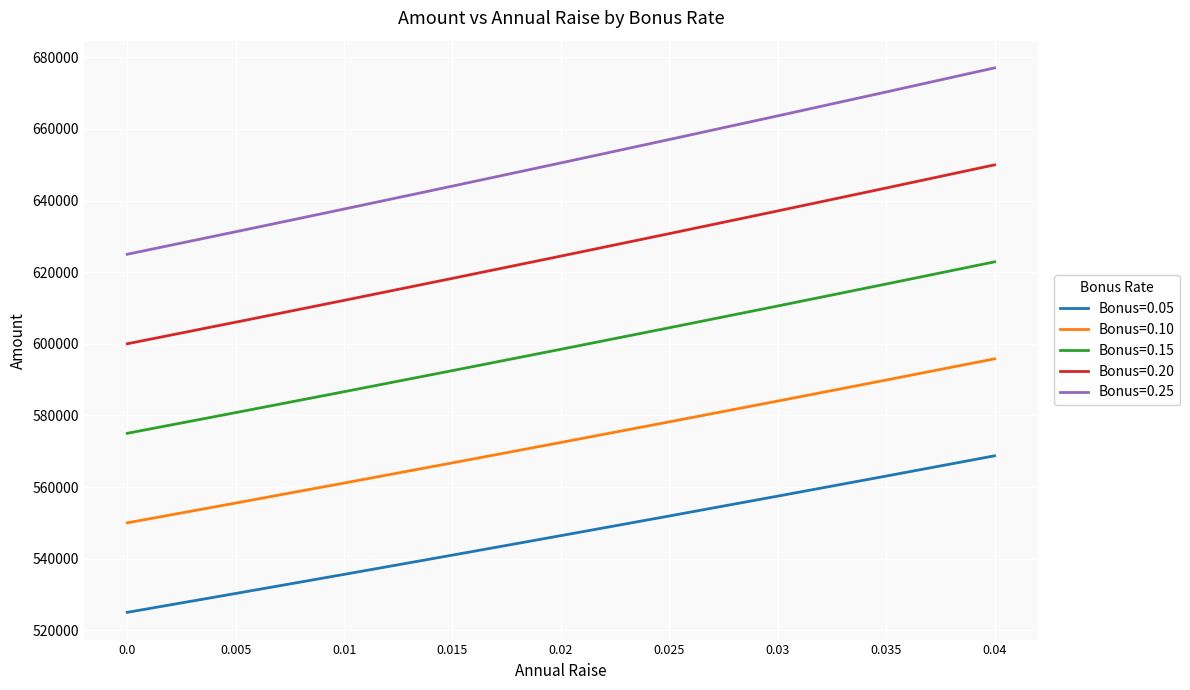

Rank the categories by Bonus=0.10 value from lowest to highest.

0.0, 0.005, 0.01, 0.015, 0.02, 0.025, 0.03, 0.035, 0.04